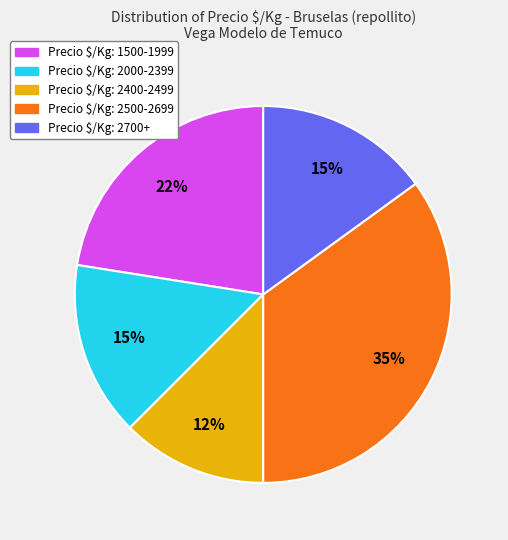

Is there a majority slice in this chart?

No